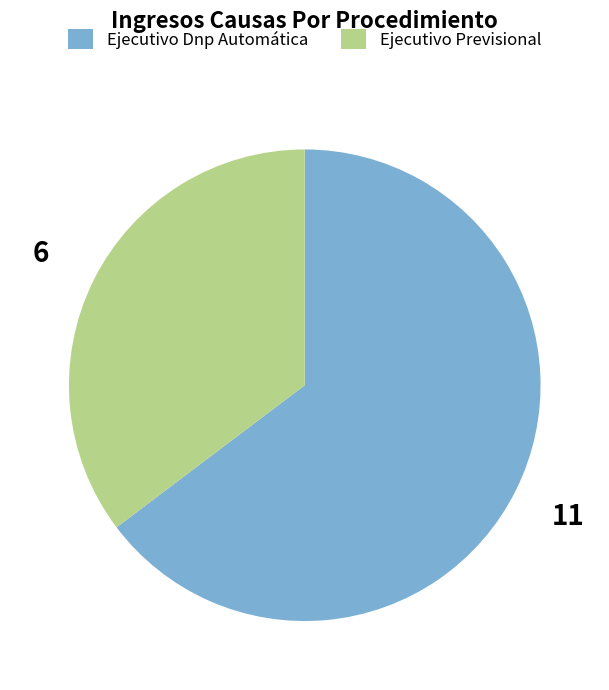

Rank the categories by value from highest to lowest.

Ejecutivo Dnp Automática, Ejecutivo Previsional